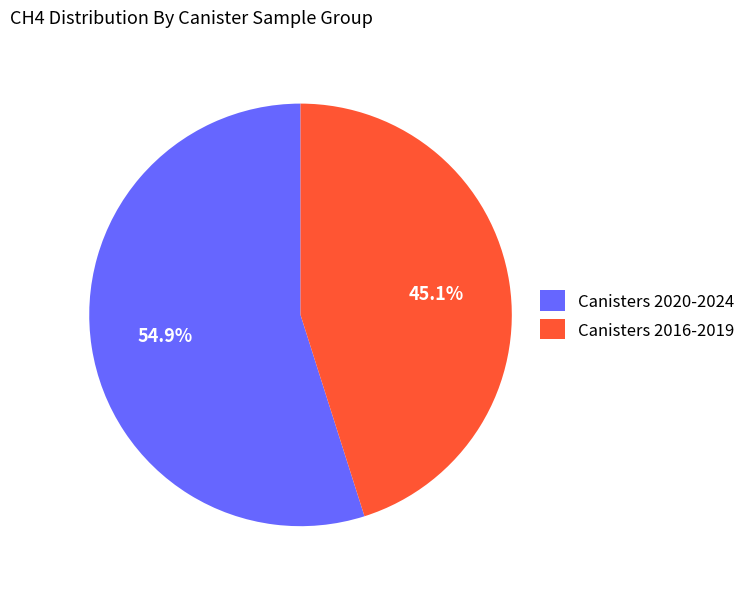

How many segments does this pie chart have?

2